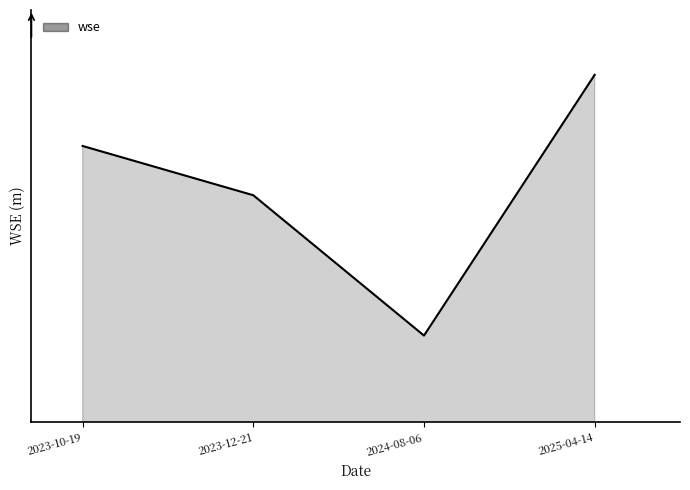

Between 2025-04-14 and 2023-12-21, which is larger?

2025-04-14